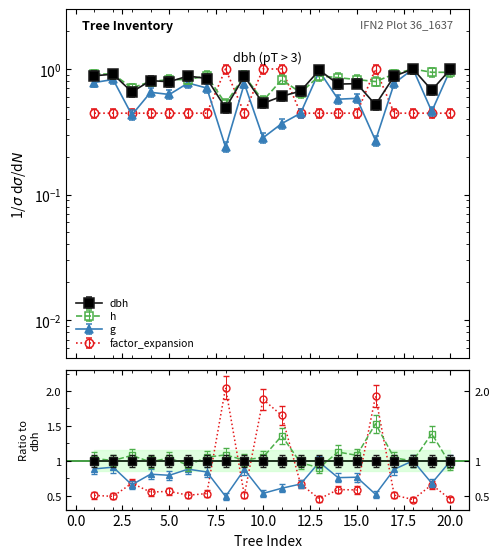

The h series shows 0.9 at 9. True or false?

True